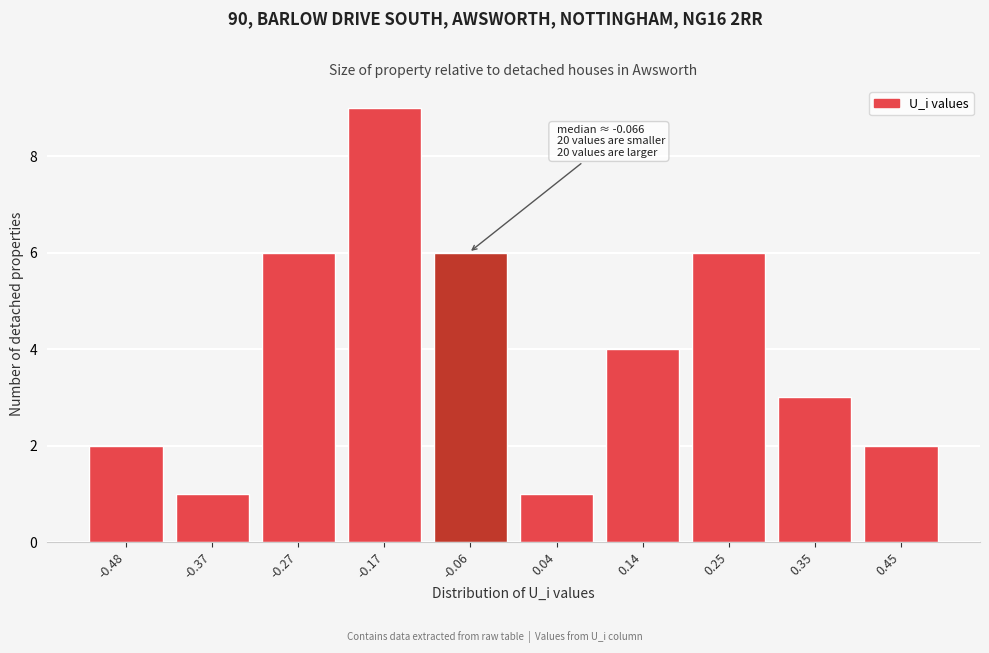

Which range on the x-axis has the tallest bar?

-0.22 to -0.12